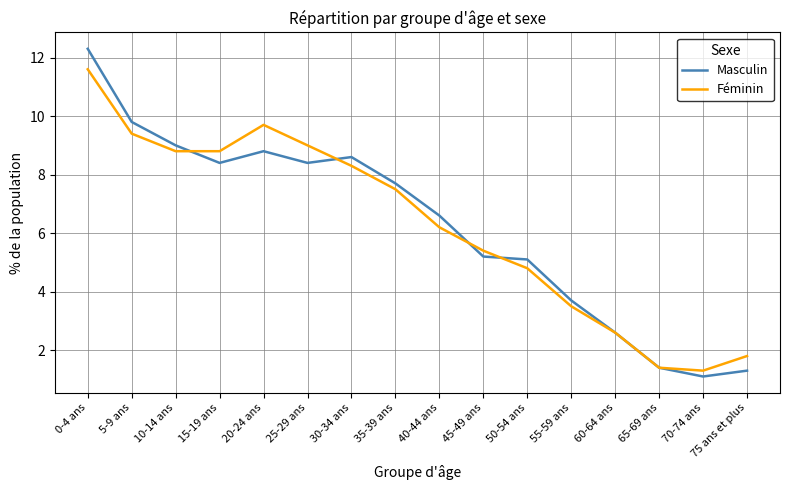

What are all the series names shown in the legend?

Masculin, Féminin